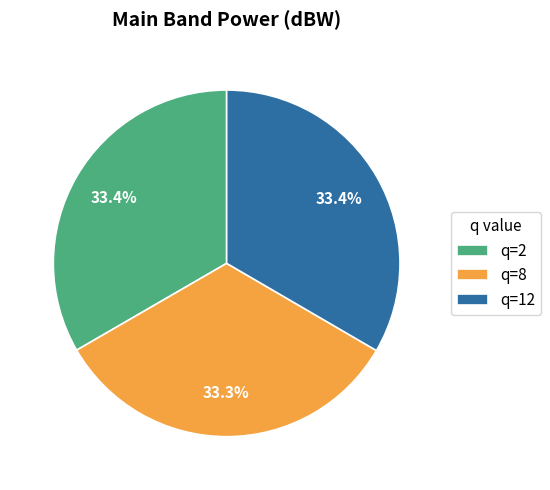

To the nearest percent, what percentage of the pie is q=12?

33%